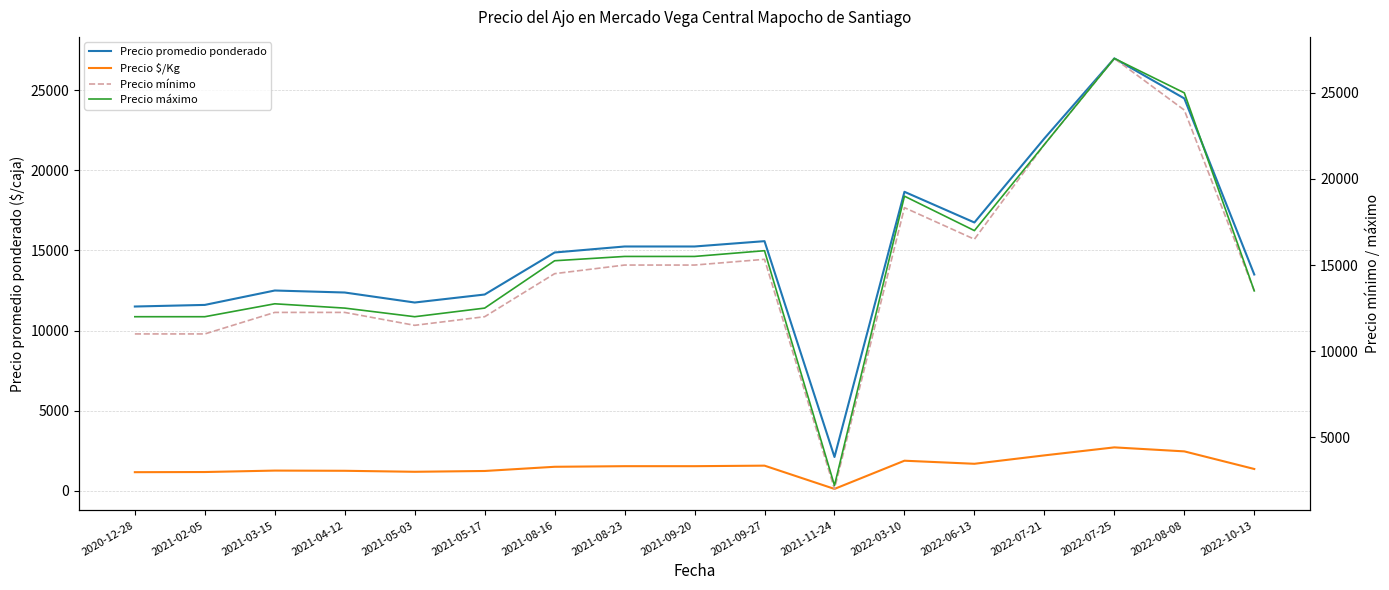

The Precio máximo series shows 3038.3 at 2021-11-24. True or false?

False